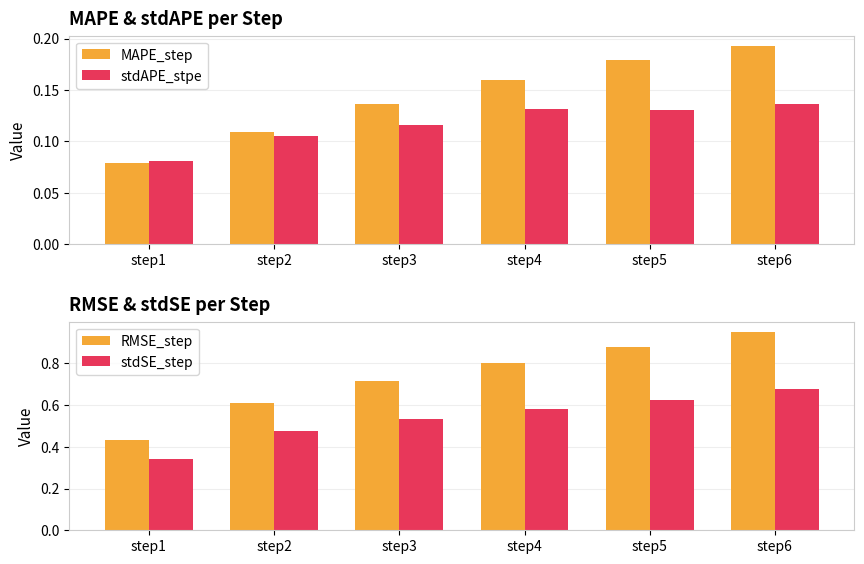

What is the spread (max minus min) of values at step6?

0.8